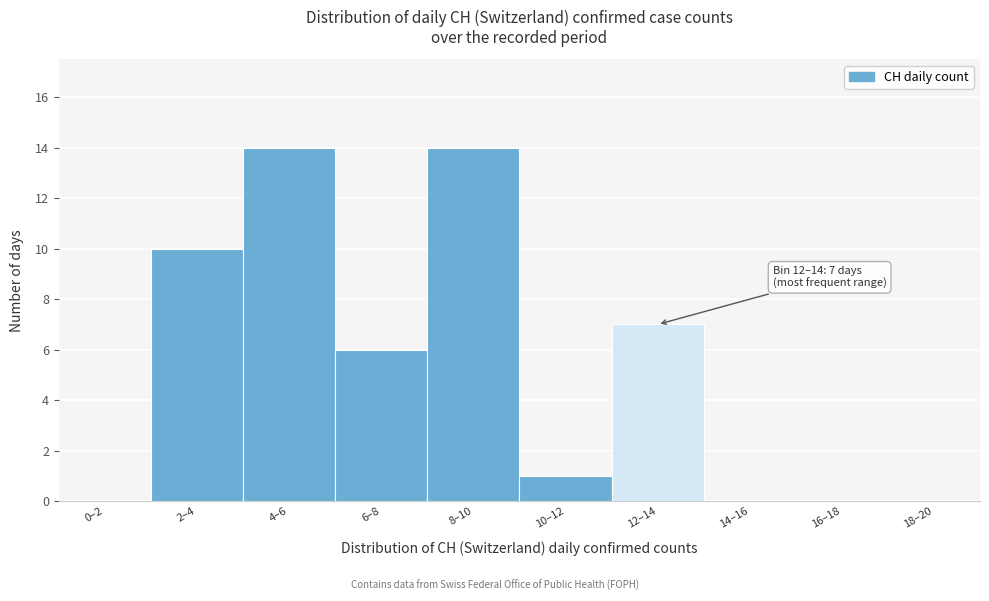

Reading left to right, extract all data points from this chart.

0–2=0	2–4=10	4–6=14	6–8=6	8–10=14	10–12=1	12–14=7	14–16=0	16–18=0	18–20=0